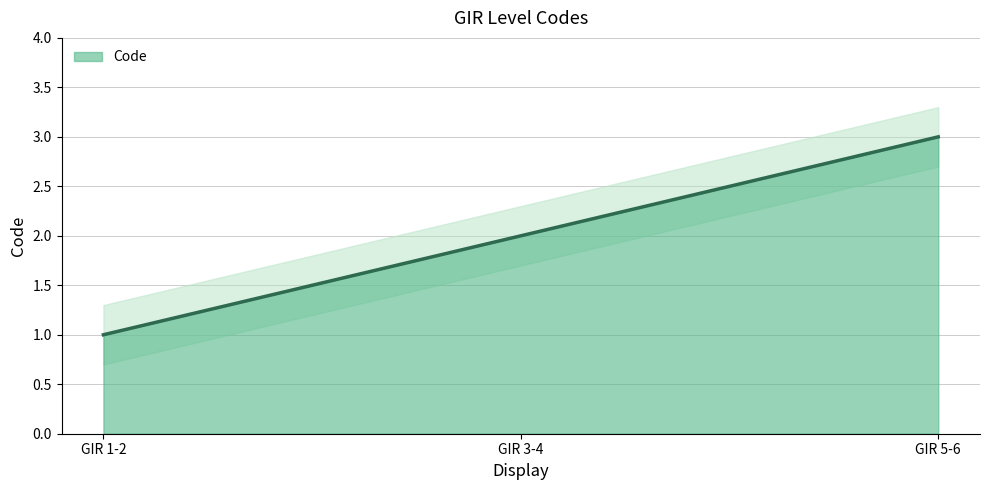

Reading left to right, transcribe all the data shown in this chart.

GIR 1-2=1	GIR 3-4=2	GIR 5-6=3